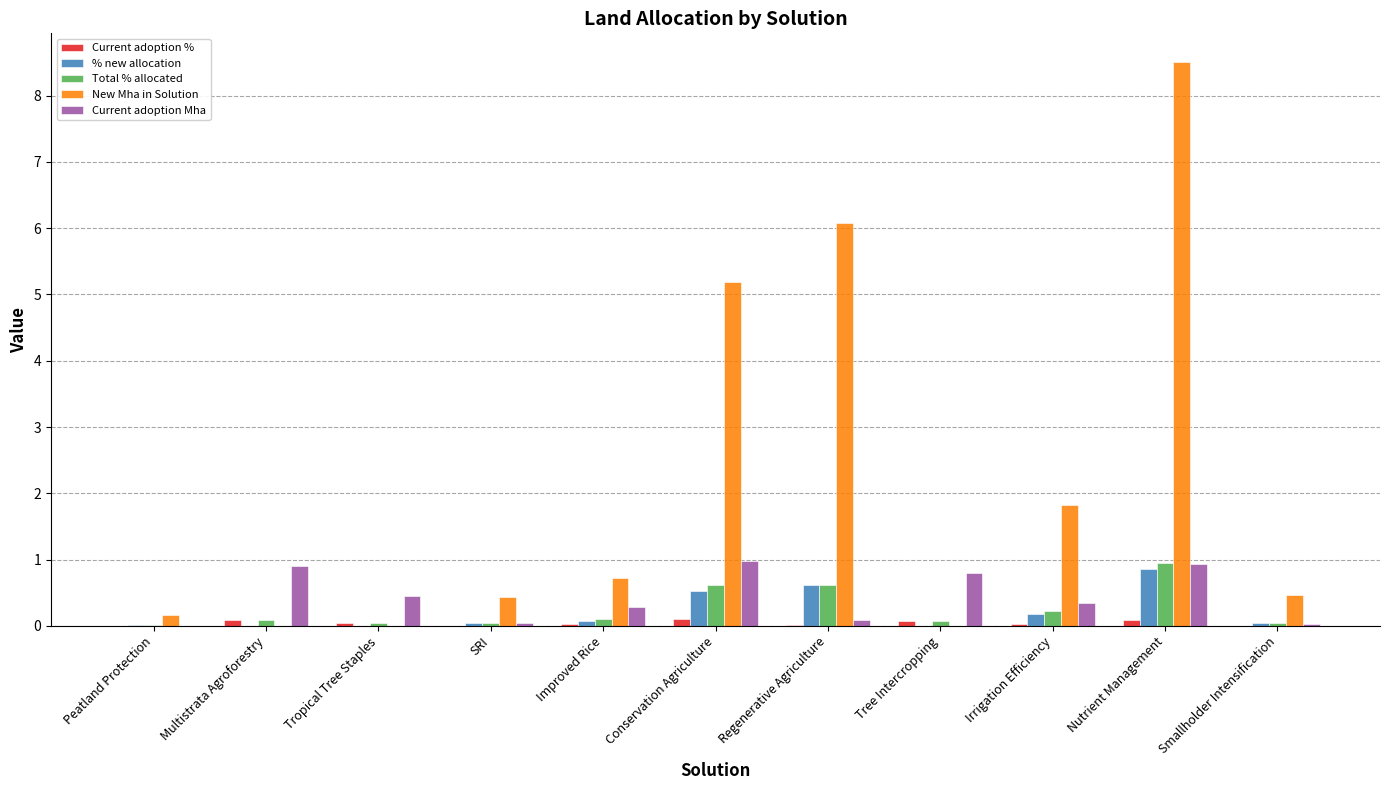

What is the sum of all Current adoption Mha values?

4.9